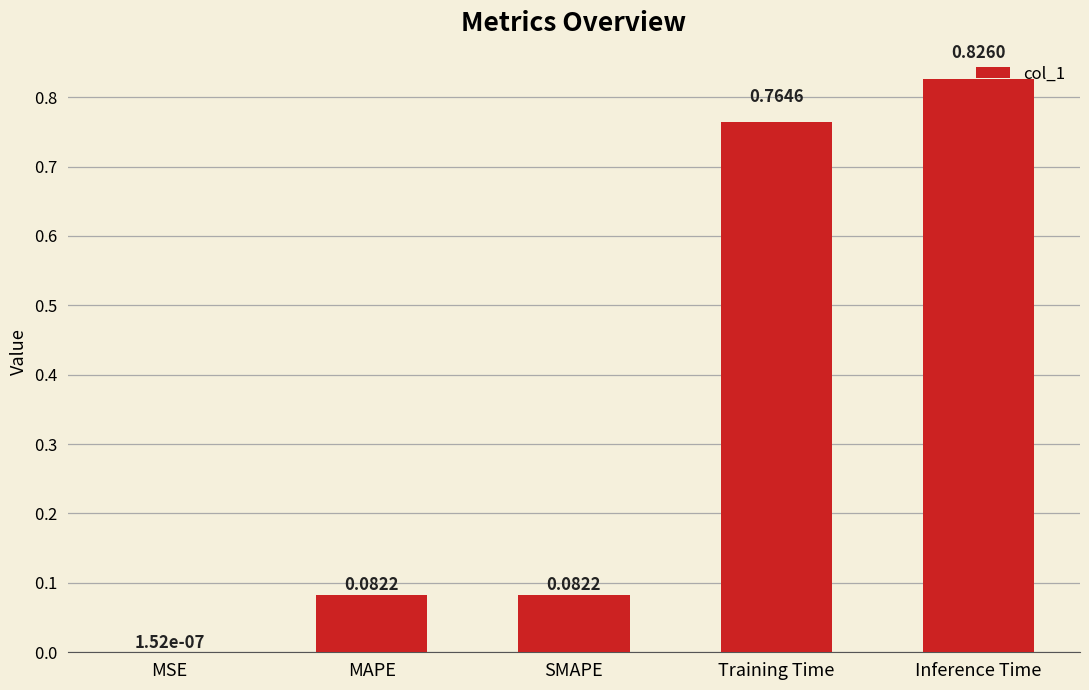

What is the change in value from SMAPE to Training Time?

+0.7